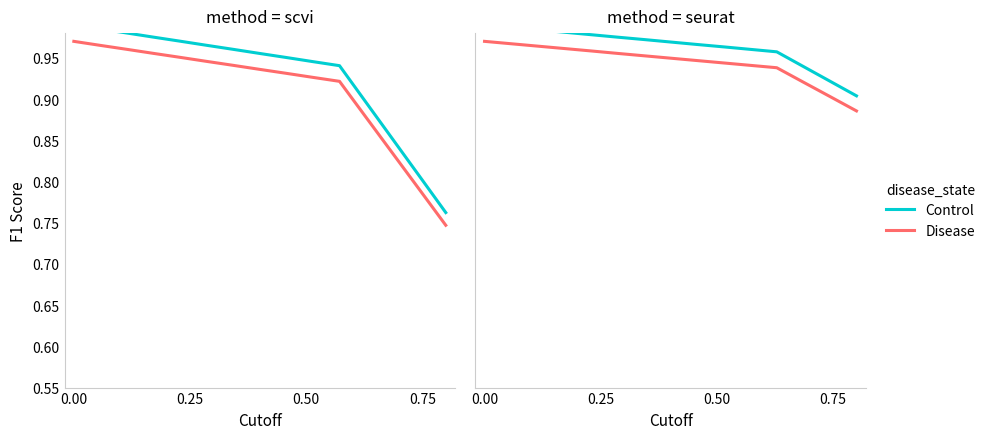

How many Disease values are between 0 and 1?

15